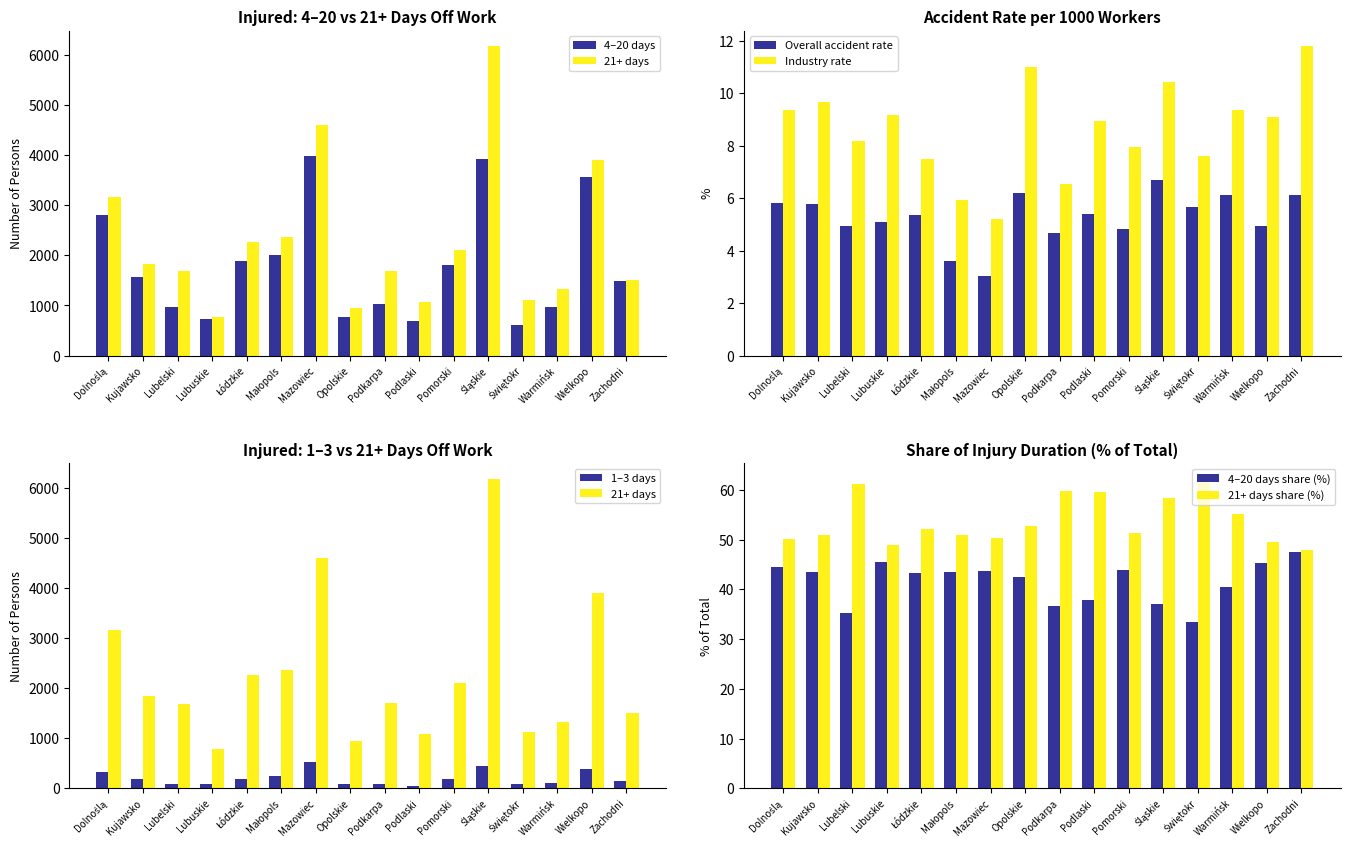

Where is Industry rate nearest to the value 8?

Pomorski